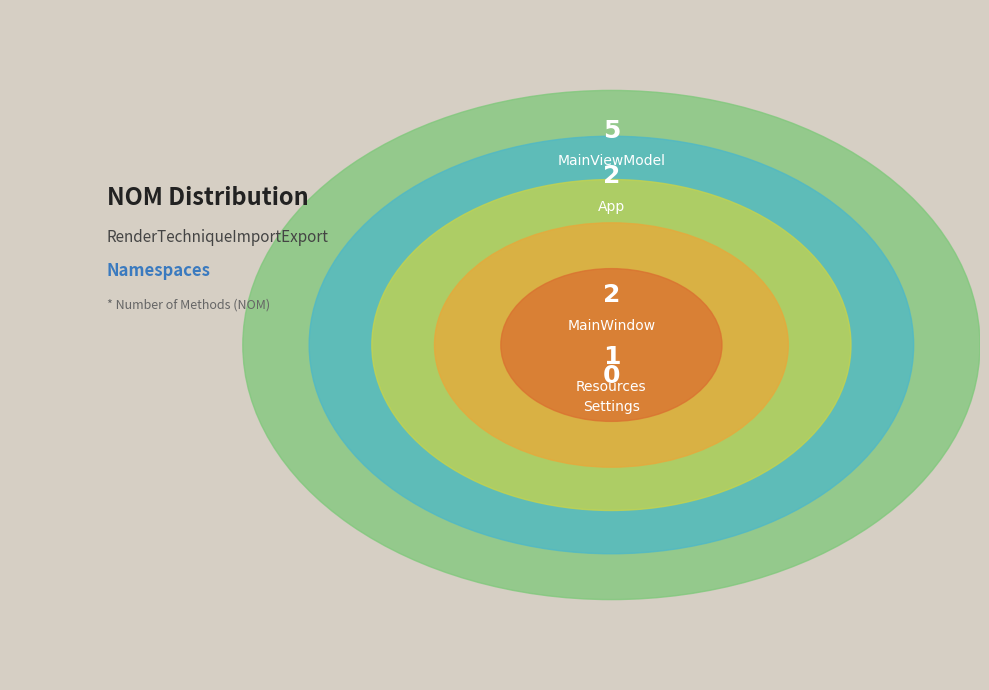

True or false: MainWindow accounts for 20% of the total.

True